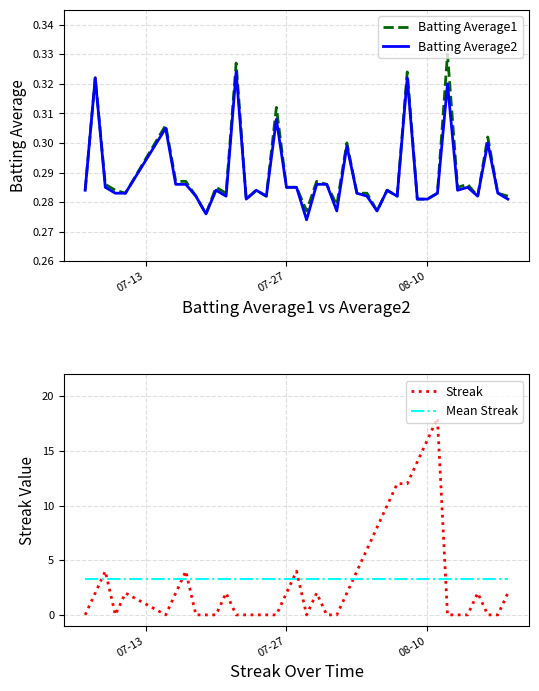

Reading right to left, transcribe all the data shown in this chart.

Batting Average1: 0.3	0.3	0.3	0.3	0.3	0.3	0.3	0.3	0.3	0.3	0.3	0.3	0.3	0.3	0.3	0.3	0.3	0.3	0.3	0.3	0.3	0.3	0.3	0.3	0.3	0.3	0.3	0.3	0.3	0.3	0.3	0.3	0.3	0.3	0.3	0.3	0.3	0.3	0.3	0.3
Batting Average2: 0.3	0.3	0.3	0.3	0.3	0.3	0.3	0.3	0.3	0.3	0.3	0.3	0.3	0.3	0.3	0.3	0.3	0.3	0.3	0.3	0.3	0.3	0.3	0.3	0.3	0.3	0.3	0.3	0.3	0.3	0.3	0.3	0.3	0.3	0.3	0.3	0.3	0.3	0.3	0.3
Streak: 2.0	0.0	0.0	2.0	0.0	0.0	0.0	18.0	16.0	14.0	12.0	12.0	10.0	8.0	6.0	4.0	2.0	0.0	0.0	2.0	0.0	4.0	2.0	0.0	0.0	0.0	0.0	0.0	2.0	0.0	0.0	0.0	4.0	2.0	0.0	2.0	0.0	4.0	2.0	0.0
Mean Streak: 3.2	3.2	3.2	3.2	3.2	3.2	3.2	3.2	3.2	3.2	3.2	3.2	3.2	3.2	3.2	3.2	3.2	3.2	3.2	3.2	3.2	3.2	3.2	3.2	3.2	3.2	3.2	3.2	3.2	3.2	3.2	3.2	3.2	3.2	3.2	3.2	3.2	3.2	3.2	3.2